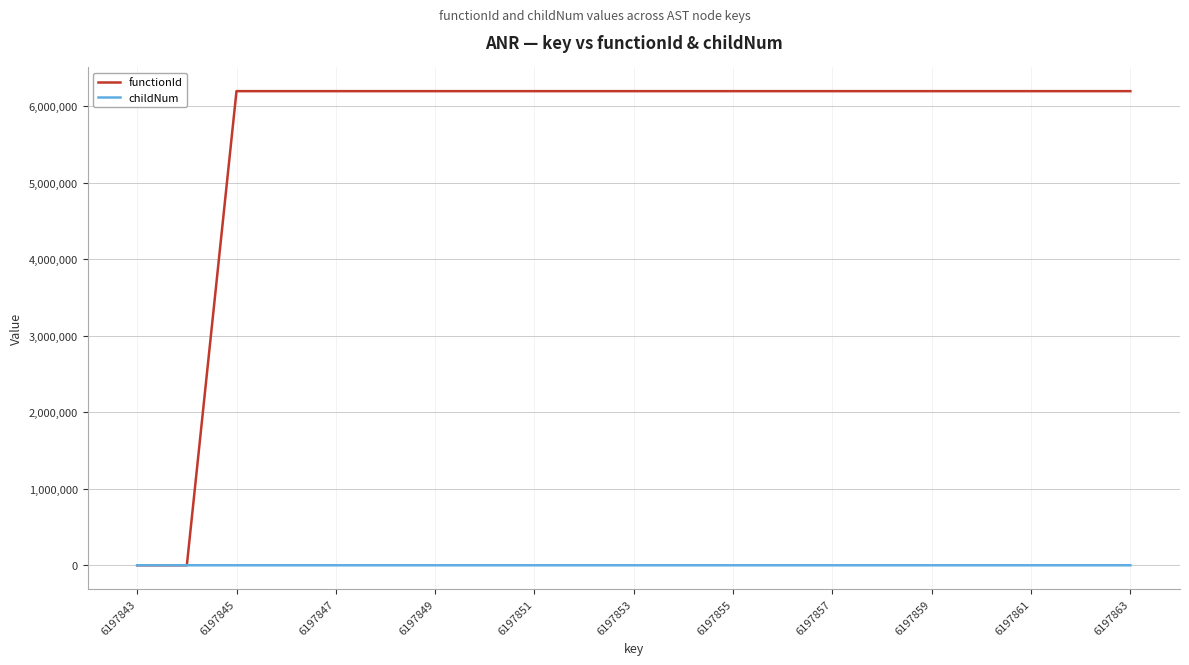

Rank the series by their average value, from lowest to highest.

childNum, functionId